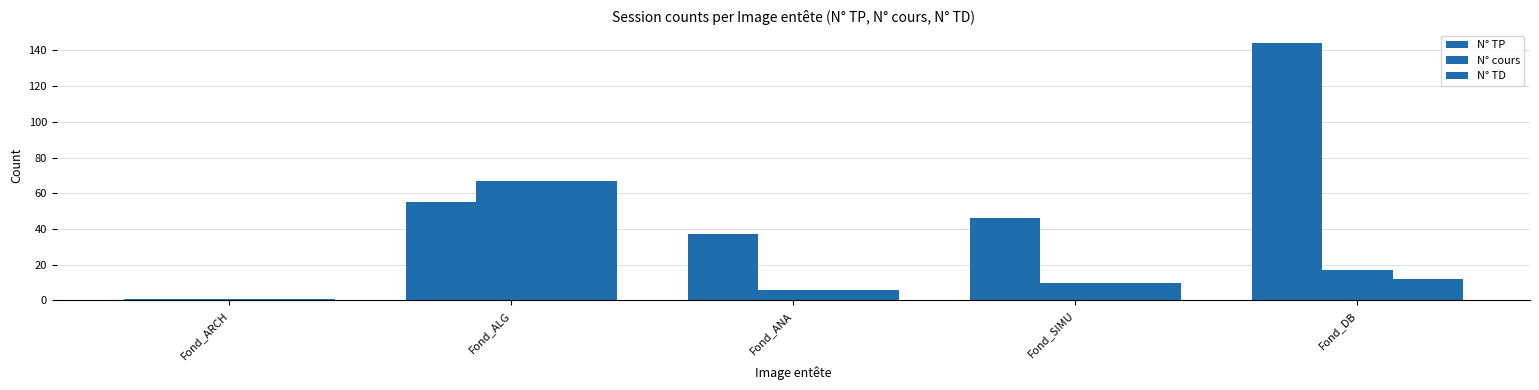

Which series changed the most between Fond_SIMU and Fond_DB?

N° TP